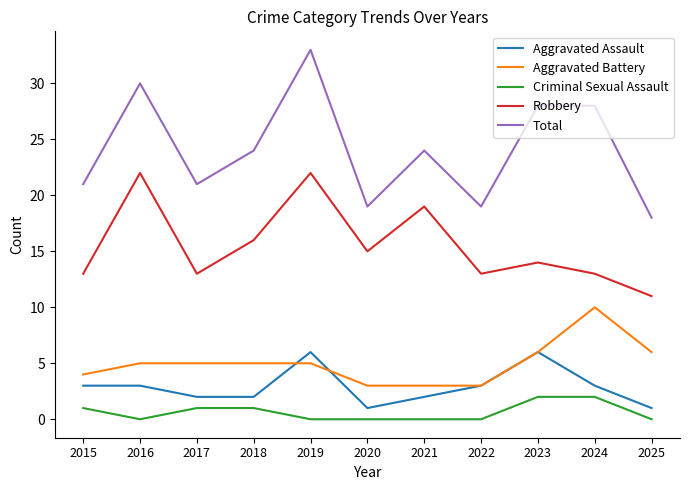

What is the lowest value of the Robbery series?

11